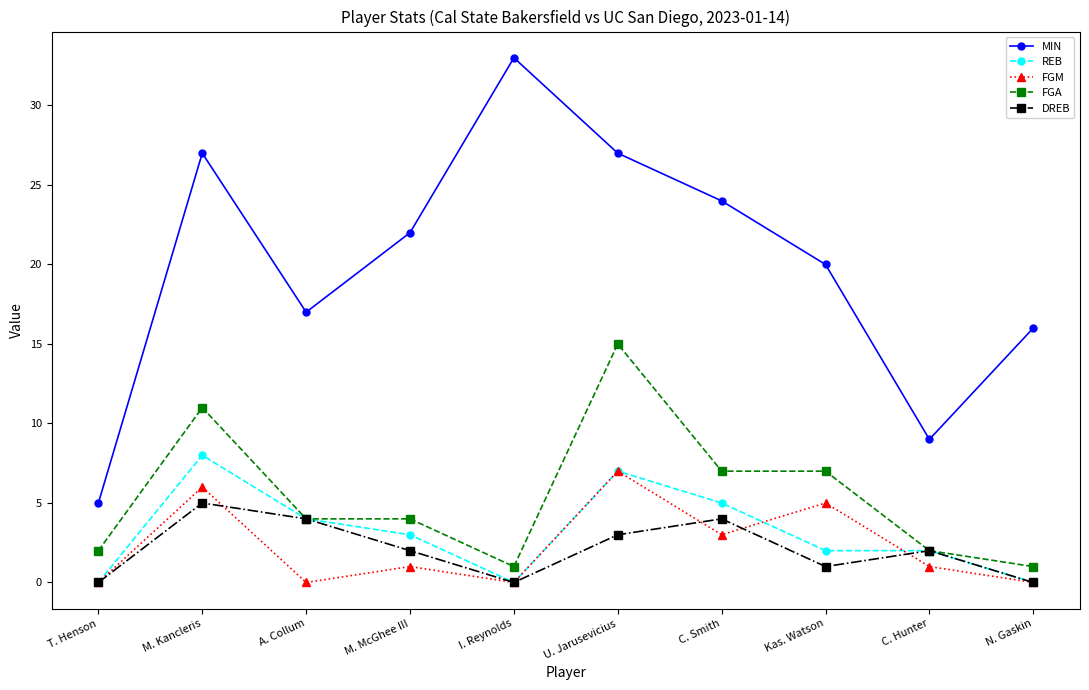

Count the FGM values in the range 0 to 5.

8